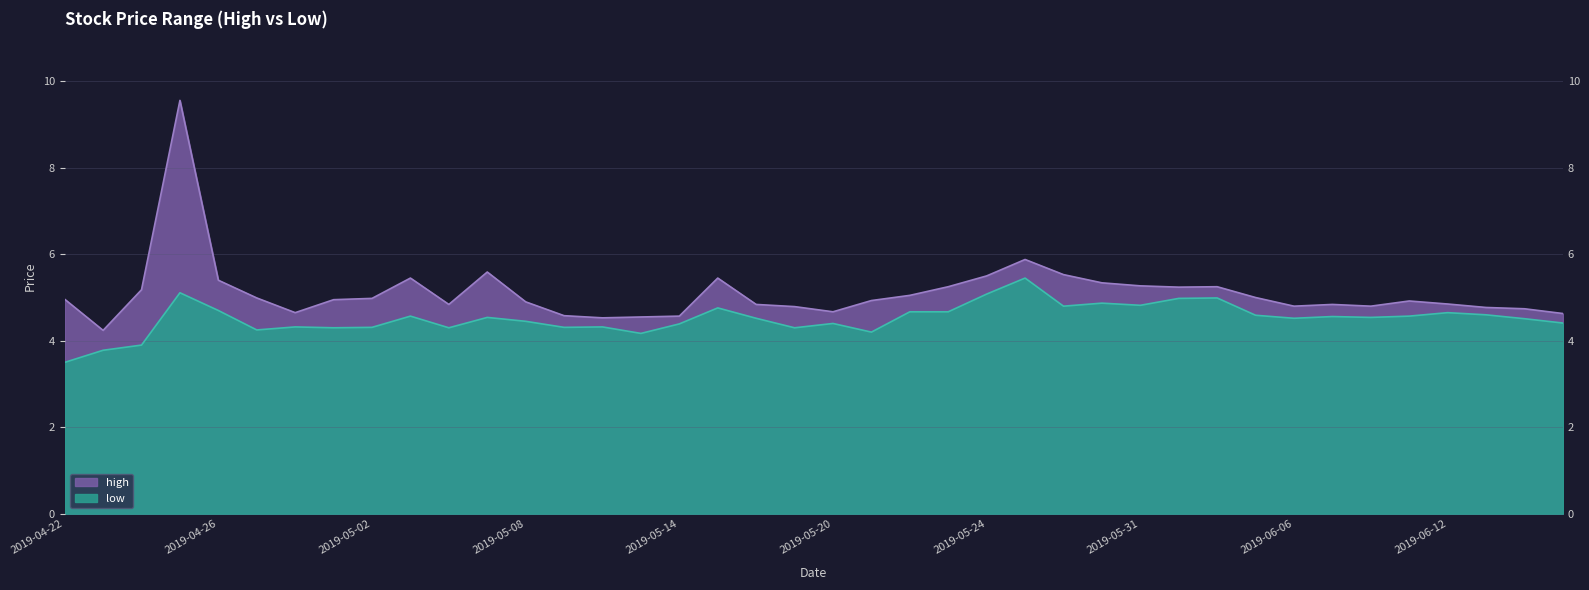

What is the difference between the second highest and second lowest values in the low series?

1.3